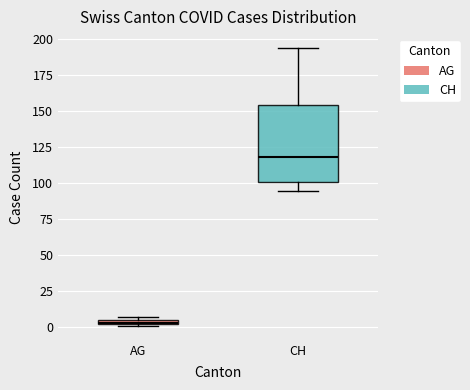

Which box's median line is the highest?

CH